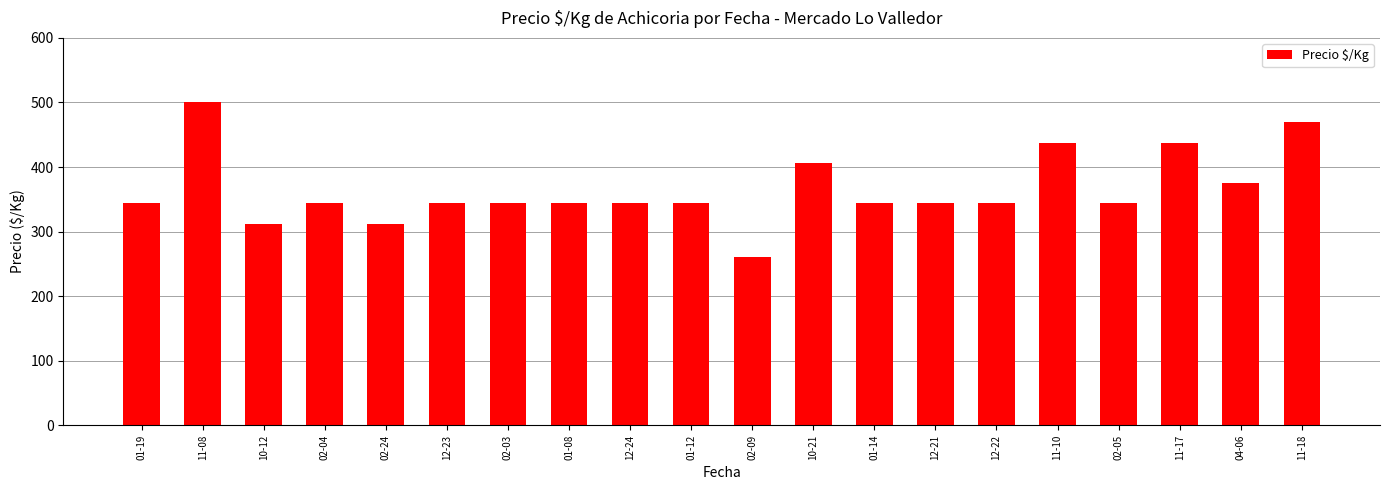

What position from the right is 12-21?

7